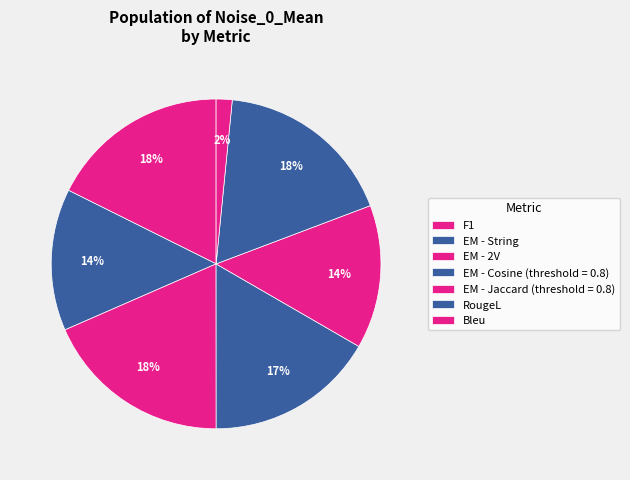

Which slice is the largest?

EM - 2V